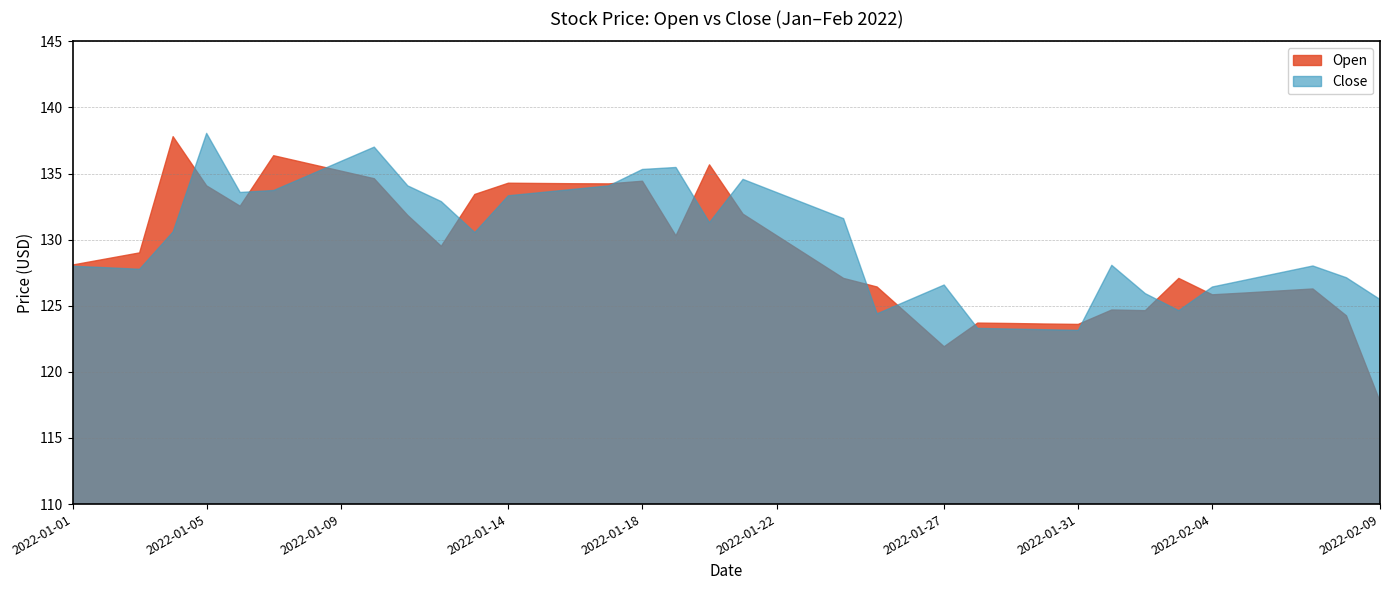

The value of Close at 2022-02-07 is 213.8. True or false?

False